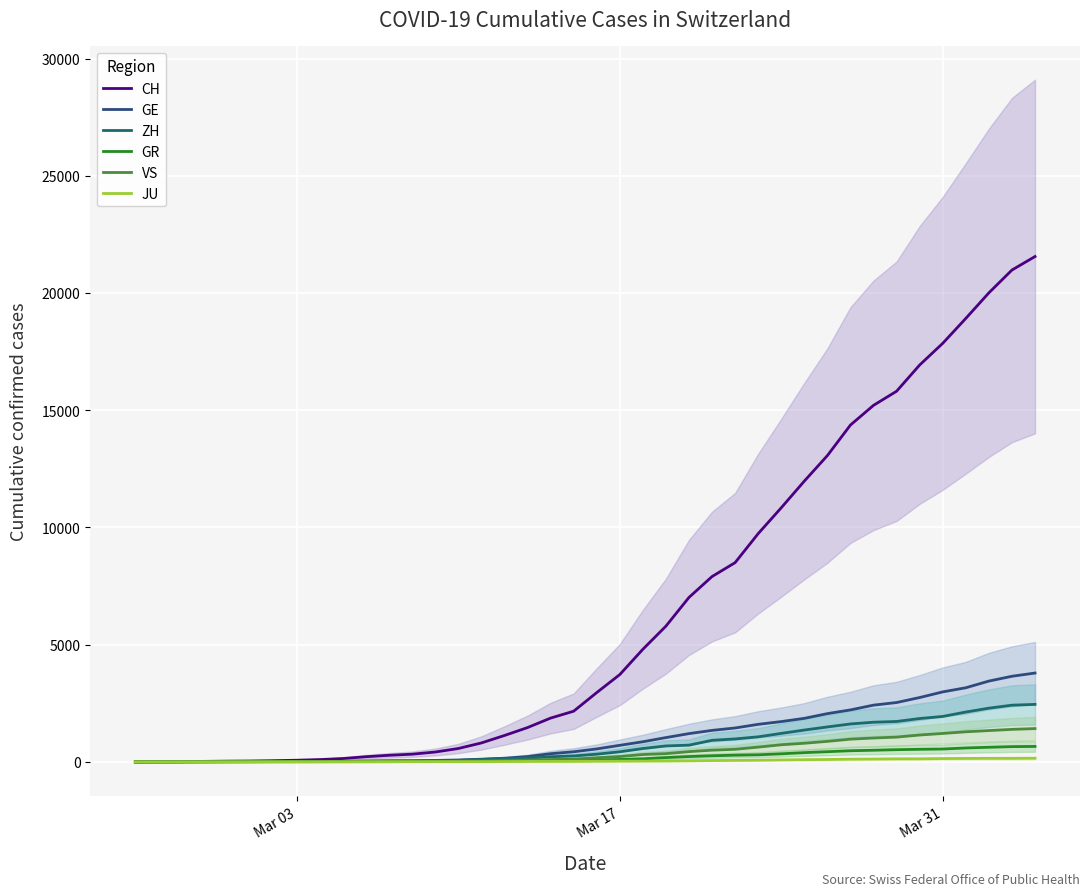

What is the difference between the second highest and second lowest values in the GR series?

647